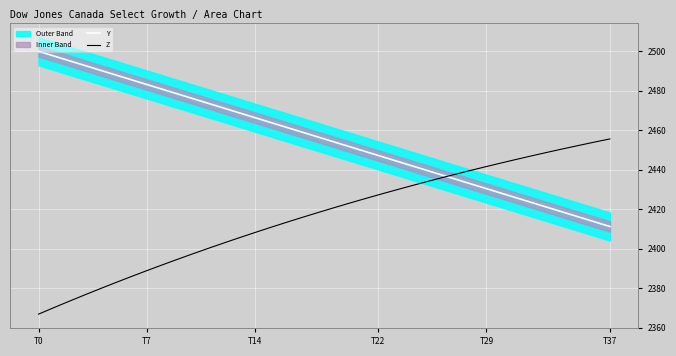

How many lines are shown in the chart?

2